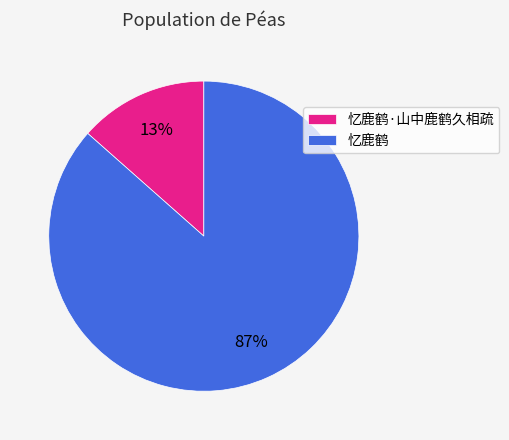

Between 忆鹿鹤·山中鹿鹤久相疏 and 忆鹿鹤, which is larger?

忆鹿鹤